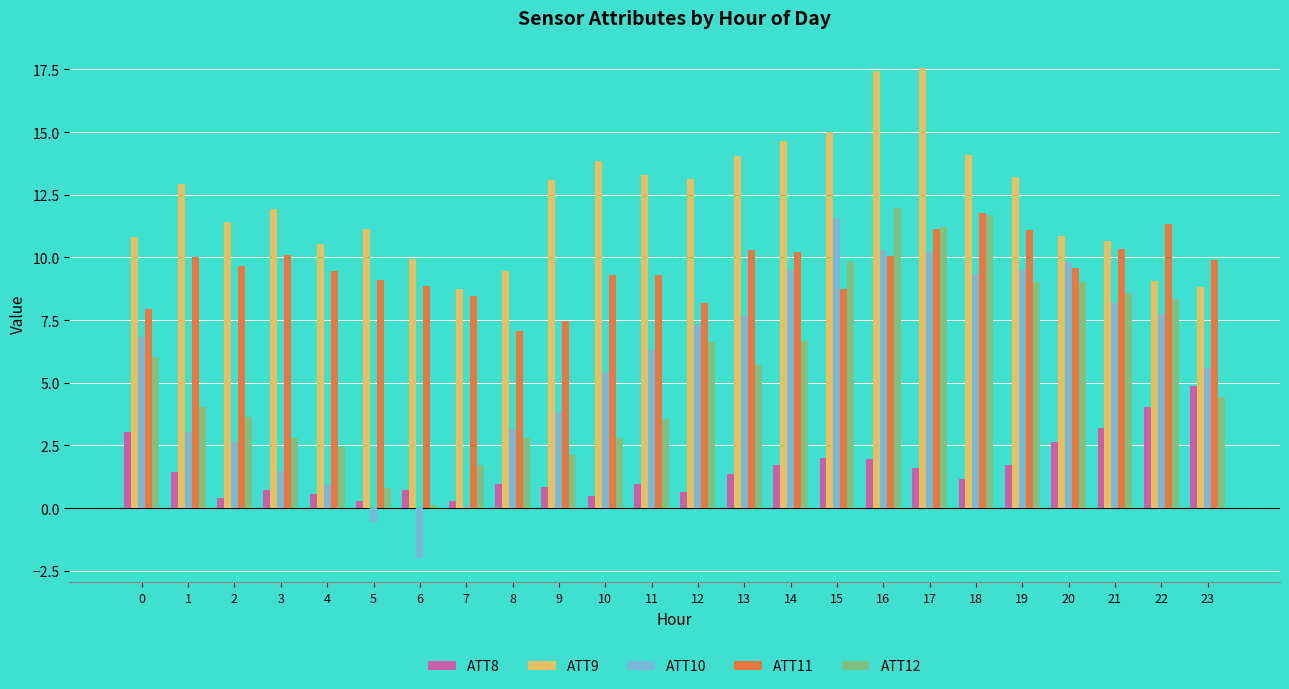

What is the sum of the ATT8 values at 17 and 16?

3.6